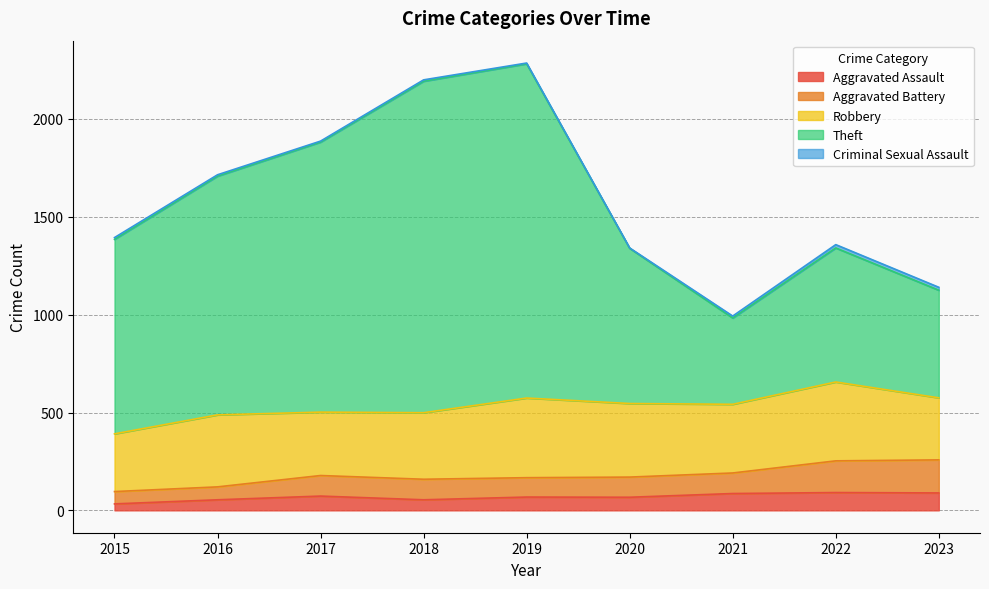

Where is the first local maximum for Aggravated Battery?

2017